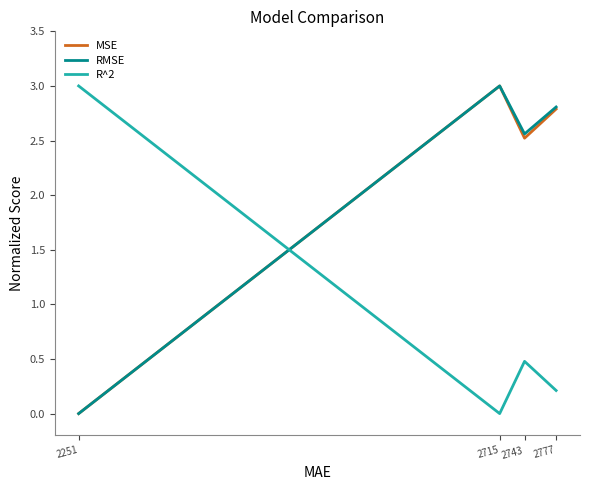

What are all the series names shown in the legend?

MSE, RMSE, R^2